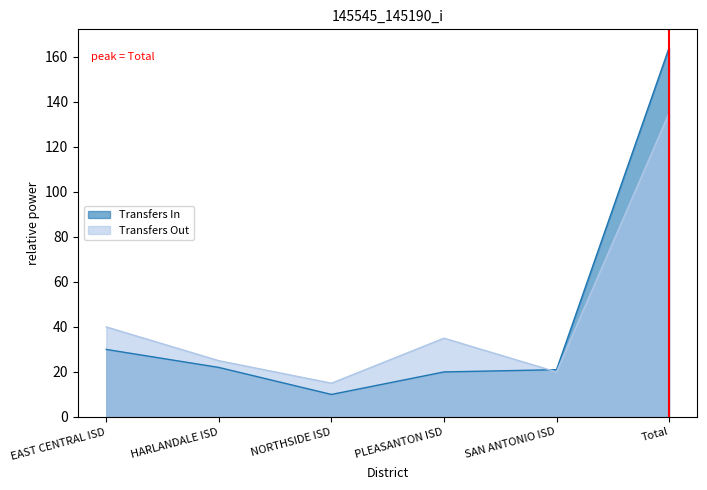

What is the difference between the Transfers In values at HARLANDALE ISD and PLEASANTON ISD?

2